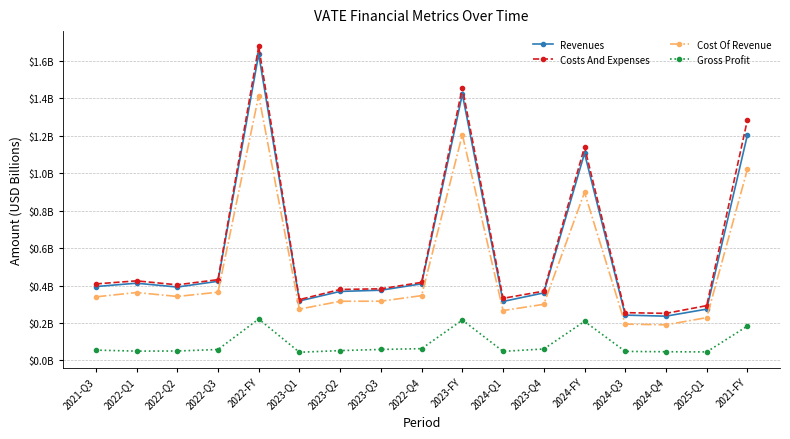

True or false: Costs And Expenses and Gross Profit cross at least once.

False